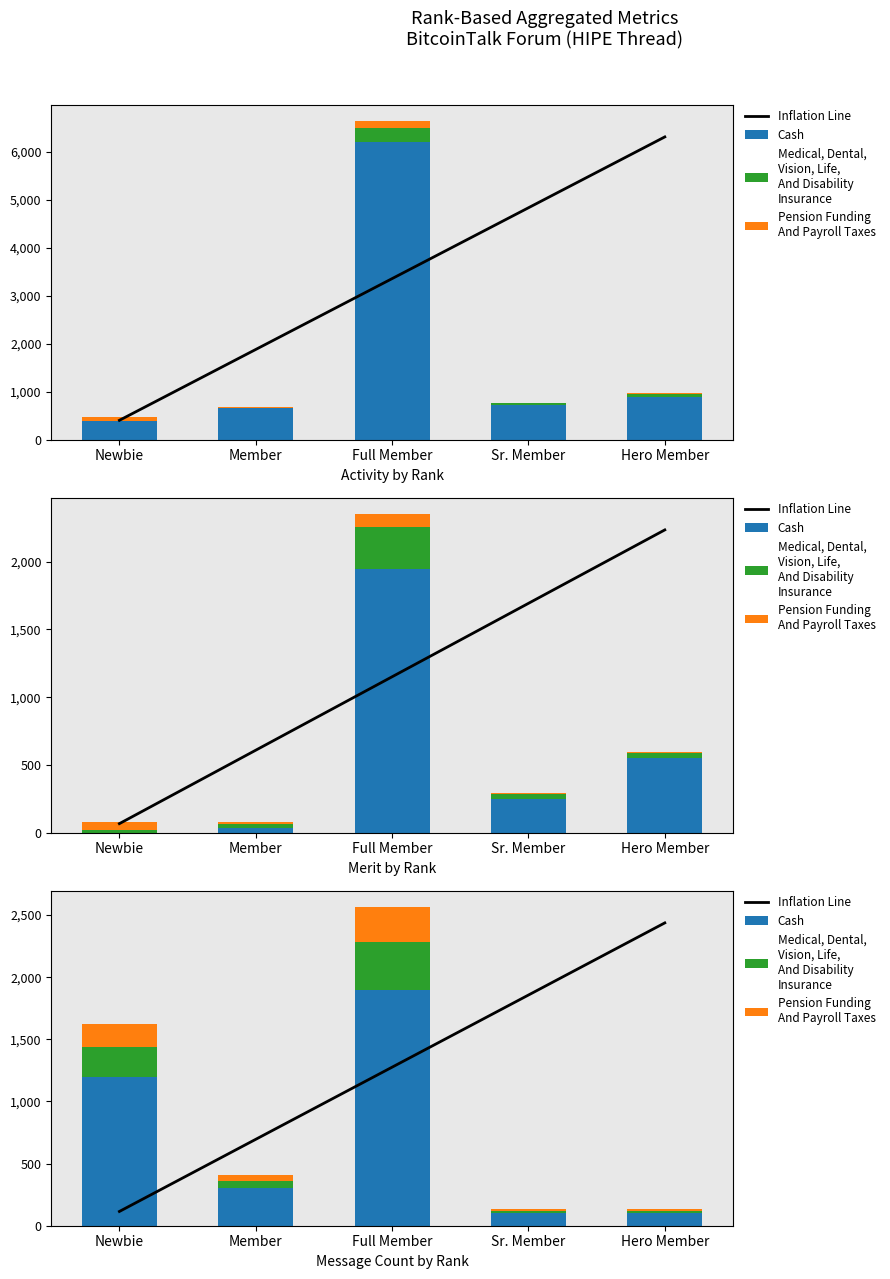

At Newbie, list the series in order from largest to smallest.

Cash, Medical, Dental,
Vision, Life,
And Disability
Insurance, Pension Funding
And Payroll Taxes, Inflation Line